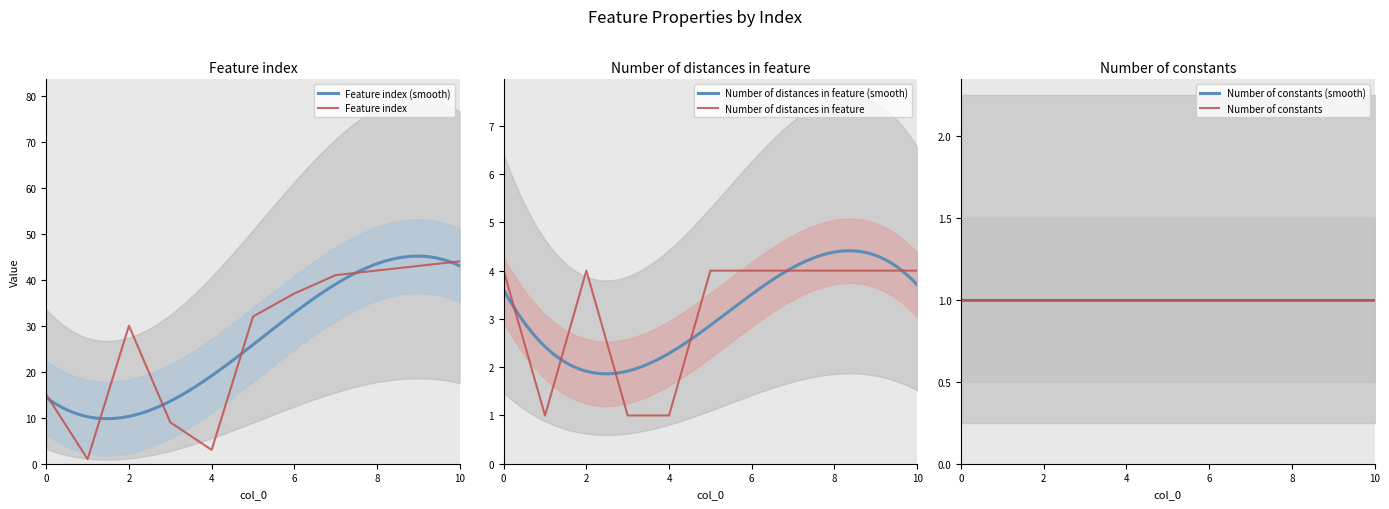

The value of Feature index at 6 is 60. True or false?

False